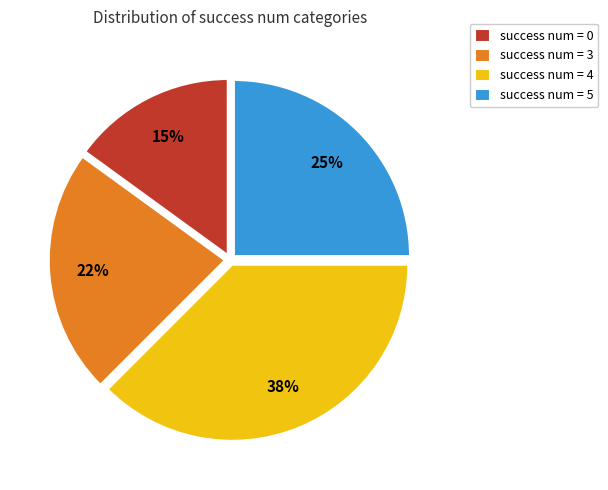

Combined, do success num = 3 and success num = 4 account for over 50%?

Yes